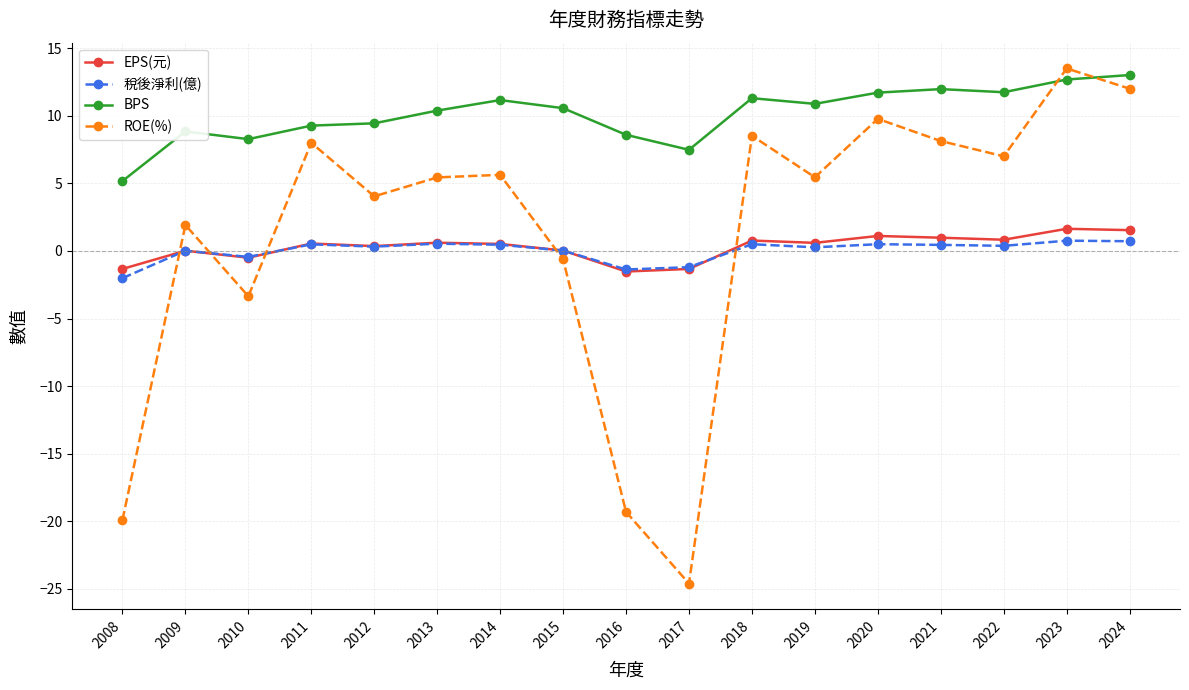

At 2024, list the series in order from largest to smallest.

BPS, ROE(%), EPS(元), 稅後淨利(億)